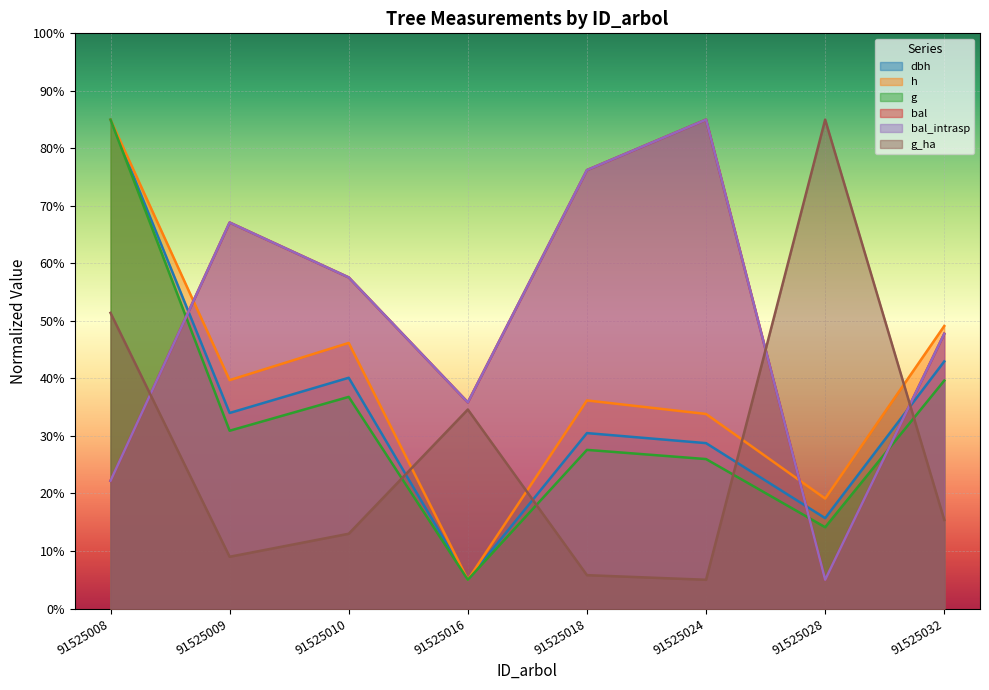

At which label does dbh first exceed 33?

91525008